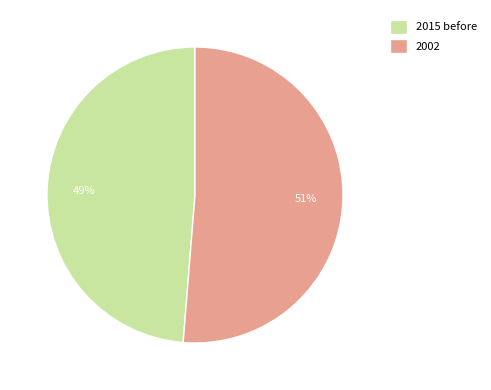

Which slice is the smallest?

2015 before